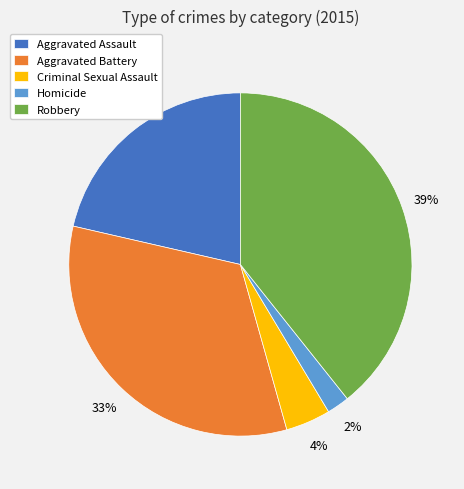

Is the sum of Criminal Sexual Assault and Aggravated Assault greater than half?

No